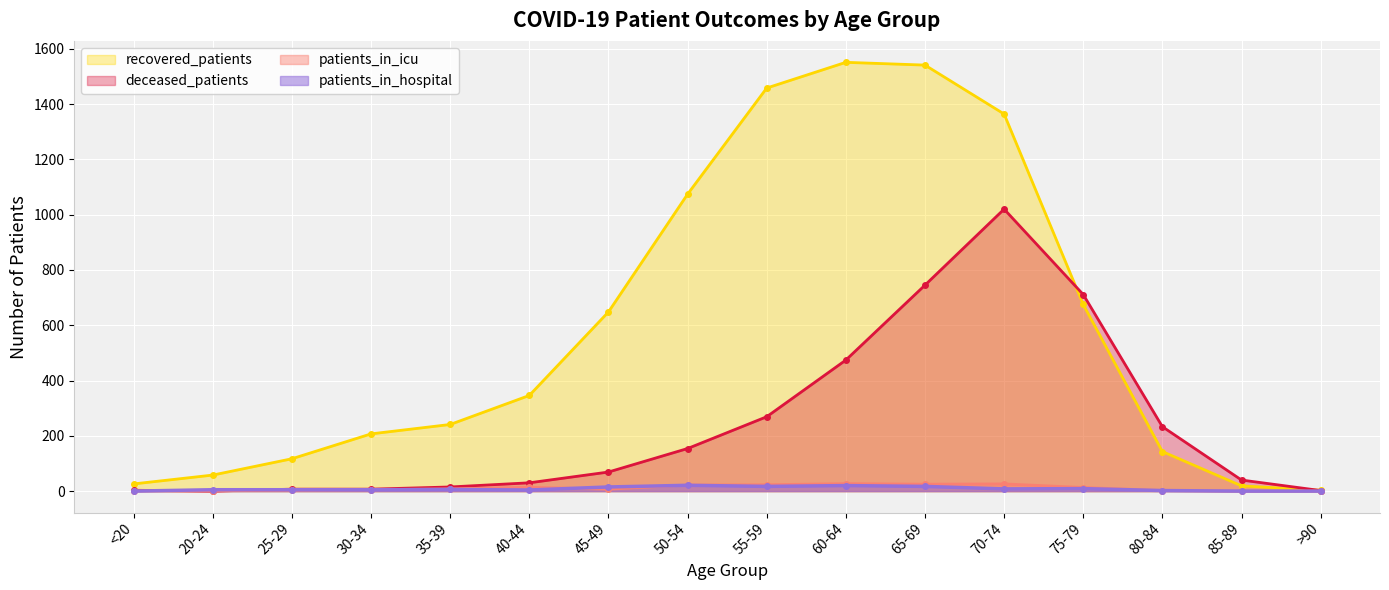

True or false: patients_in_hospital and recovered_patients cross at least once.

False